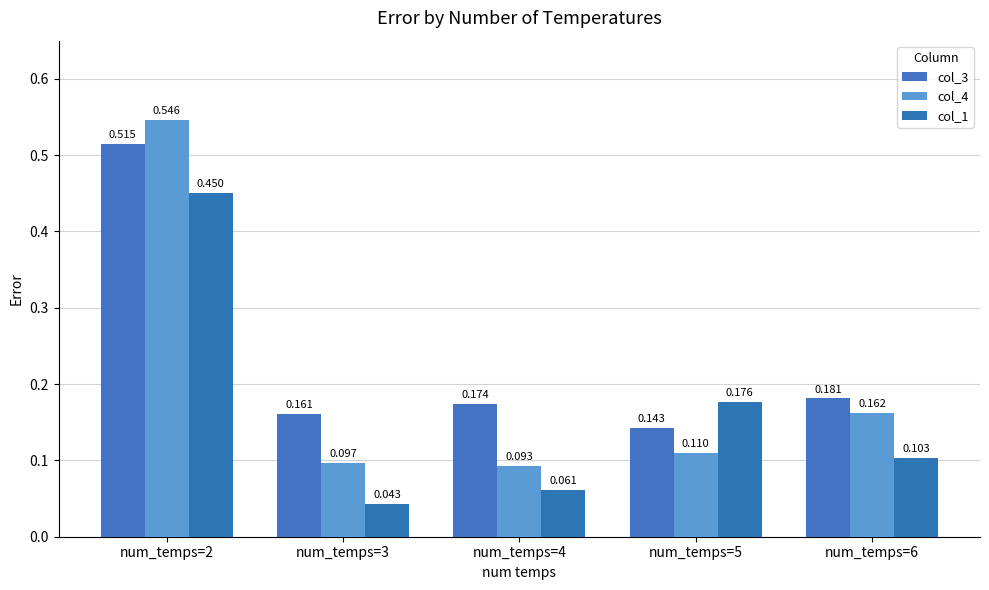

What is the sum of all col_3 values?

1.2